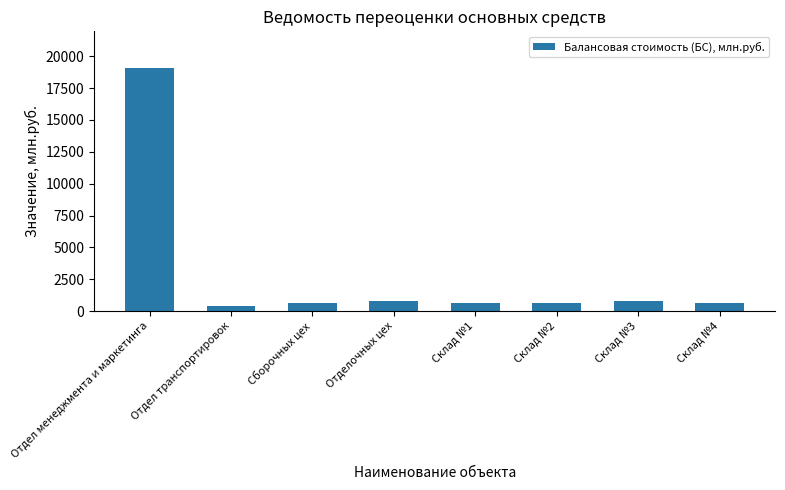

What is the label of the 6th bar from the left?

Склад №2